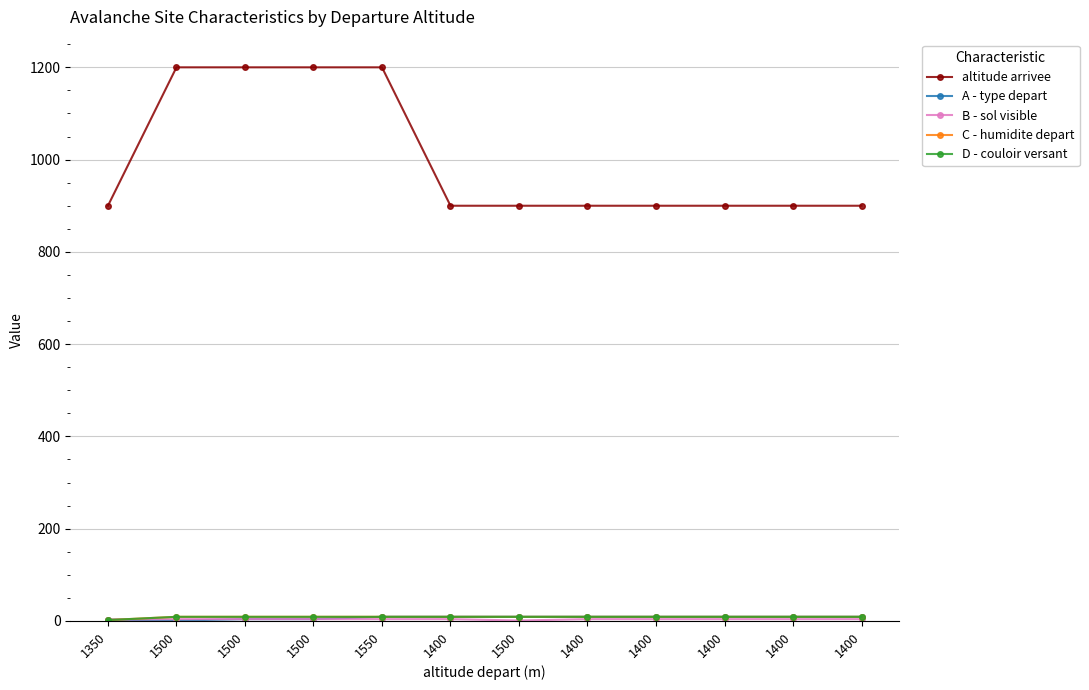

Is this an area chart (filled region under the line)?

No